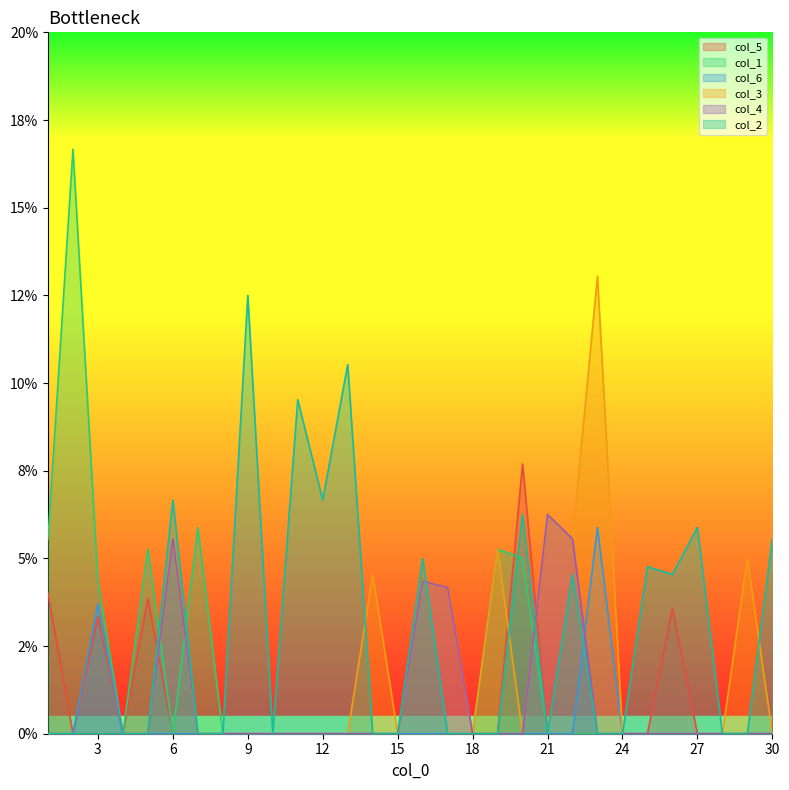

How many lines are shown in the chart?

6